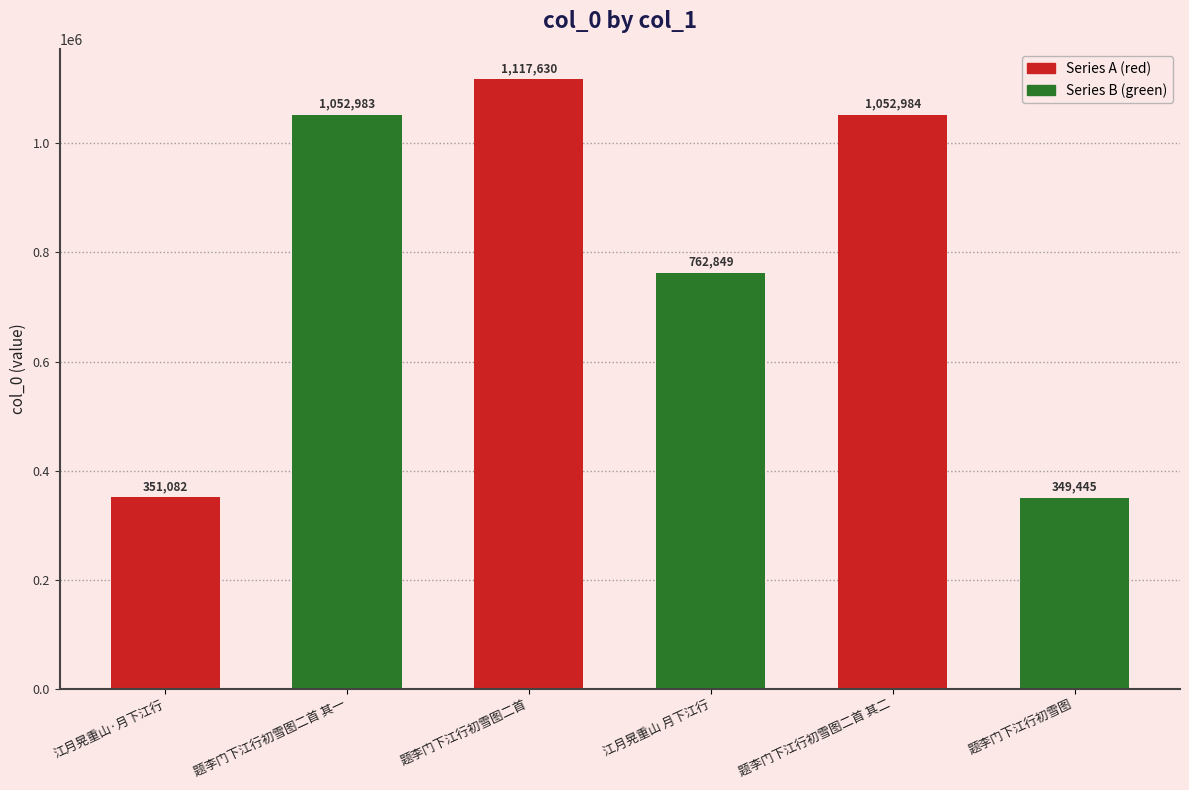

How many bars are there in total?

6